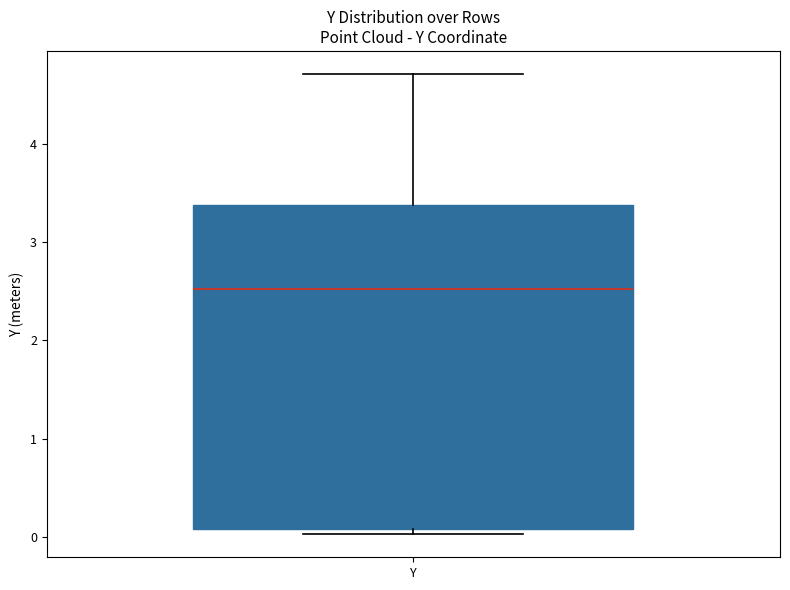

Where does the upper whisker of the box for Y end on the y-axis? The values are not printed on the chart, so give them approximately, as read against the axis.

4.7